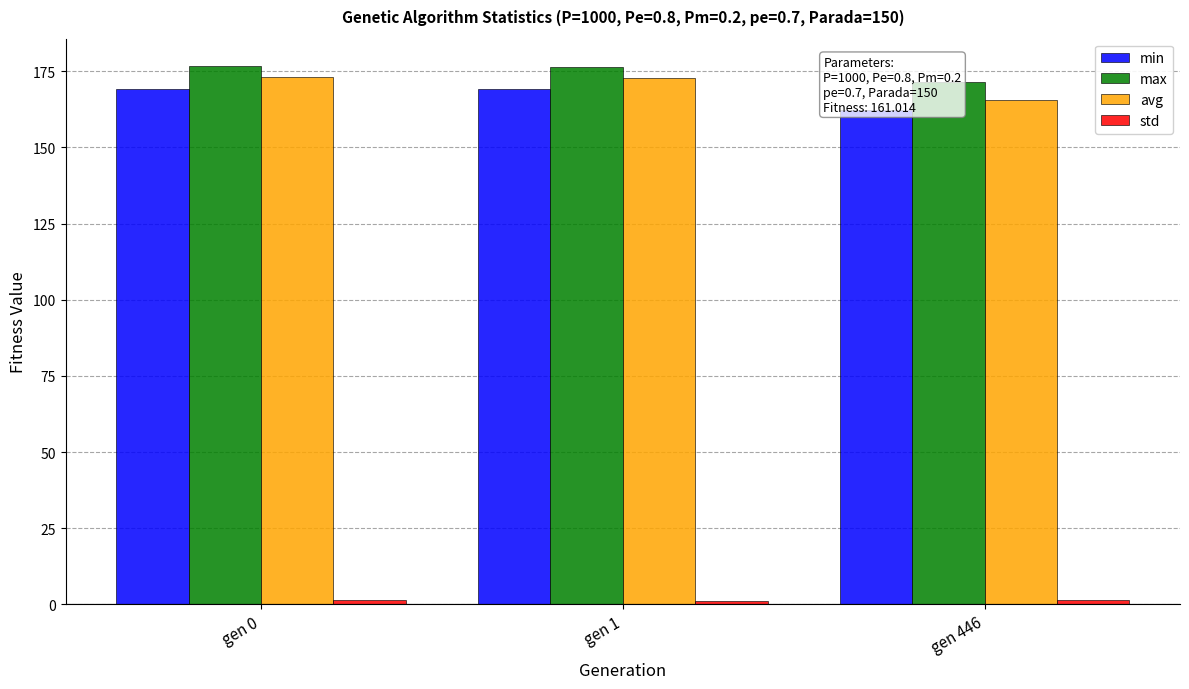

Reading right to left, what are all the values shown in this chart?

min: gen 446=162.2	gen 1=169.1	gen 0=169.1
max: gen 446=171.4	gen 1=176.4	gen 0=176.8
avg: gen 446=165.5	gen 1=172.6	gen 0=173.2
std: gen 446=1.4	gen 1=1.3	gen 0=1.3